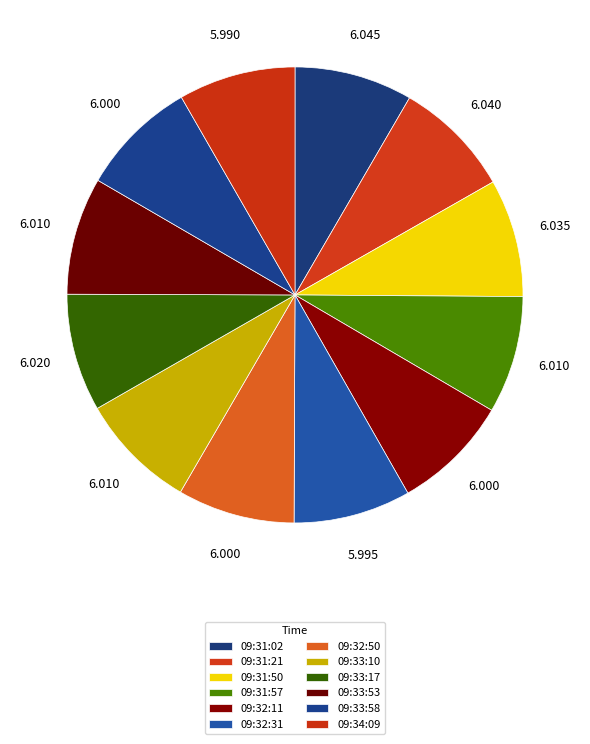

What percentage is the 09:33:58 slice, to the nearest percent?

8%